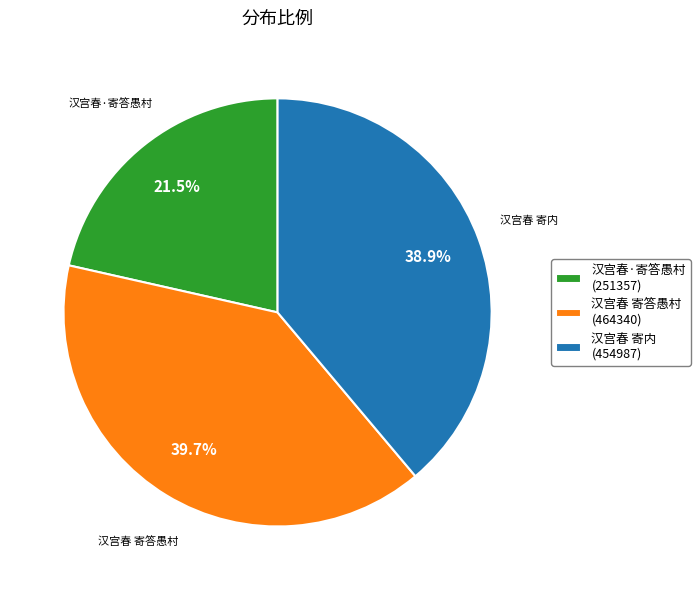

To the nearest percent, what is the difference between the largest and smallest slice percentages?

18%